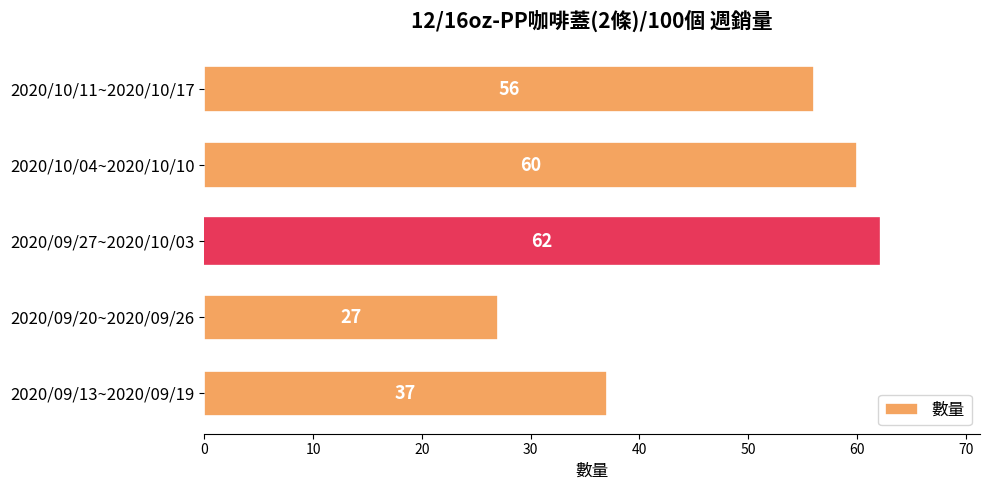

What is the change in value from 2020/09/13~2020/09/19 to 2020/09/27~2020/10/03?

+25